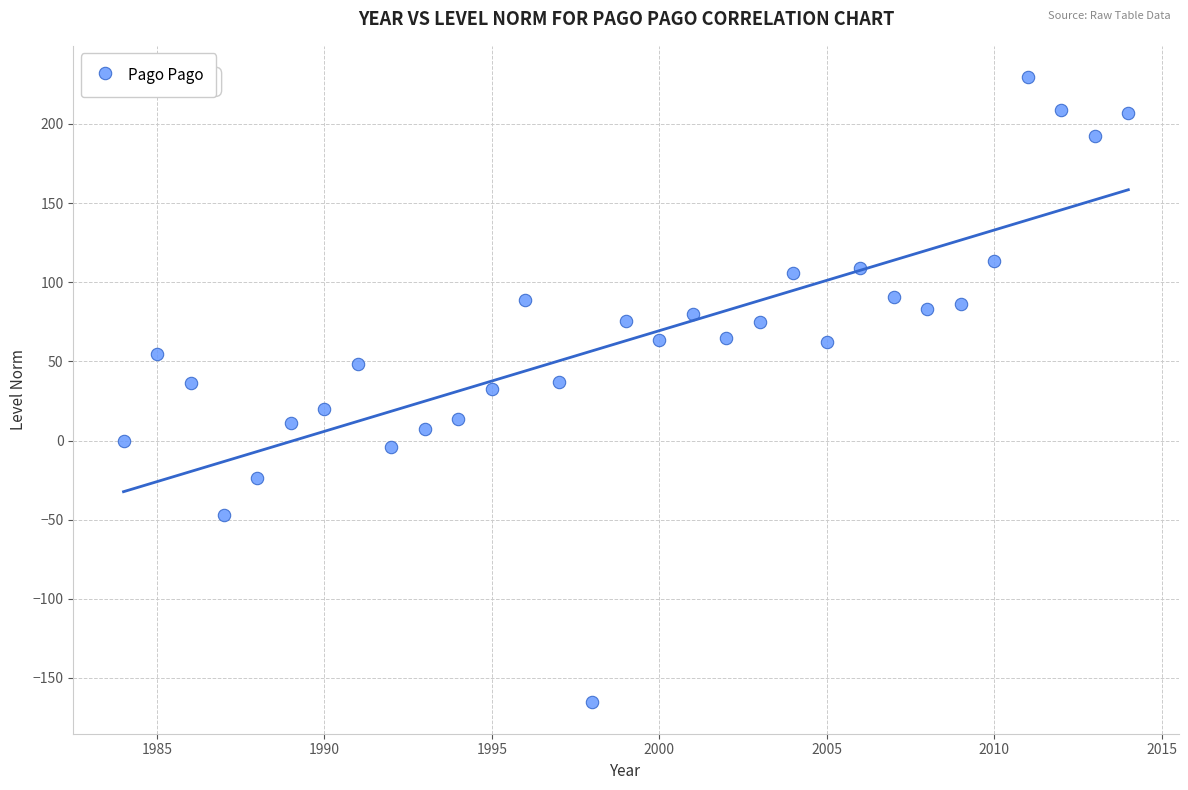

What is the range of X values (max minus min)?

30.0